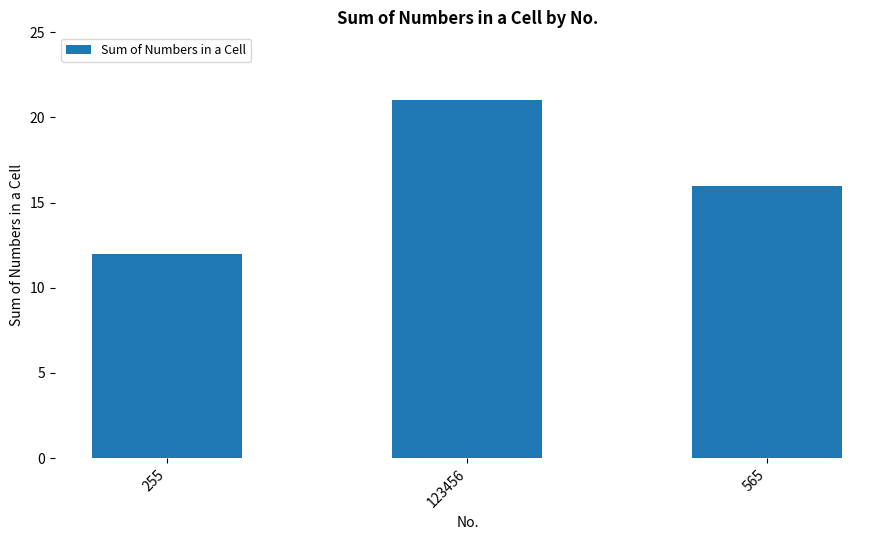

What is the change in value from 255 to 123456?

+9